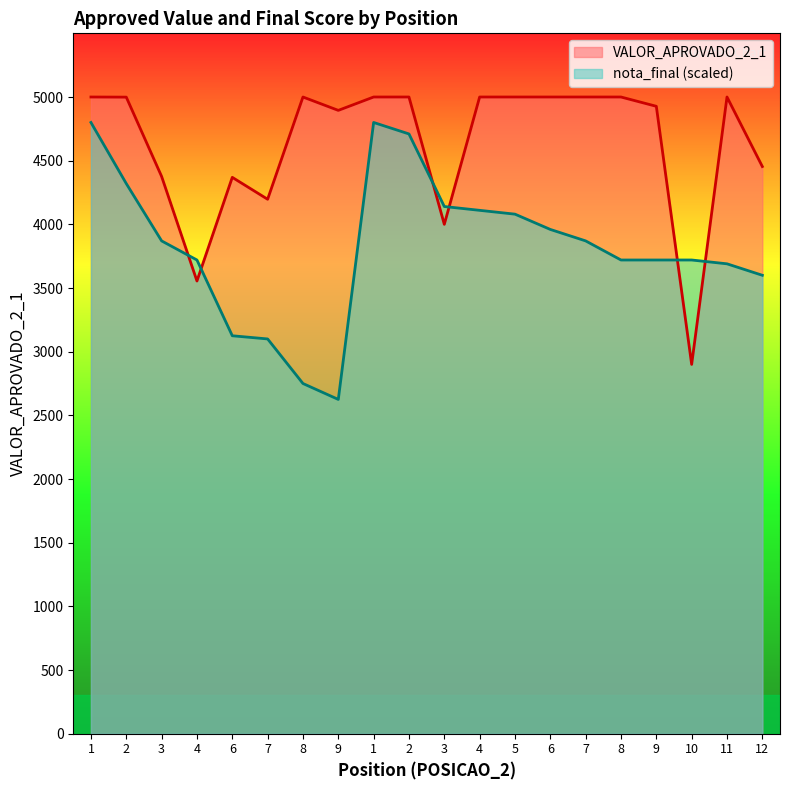

What is the value of the VALOR_APROVADO_2_1 point at the 1st from the left?

5000.0